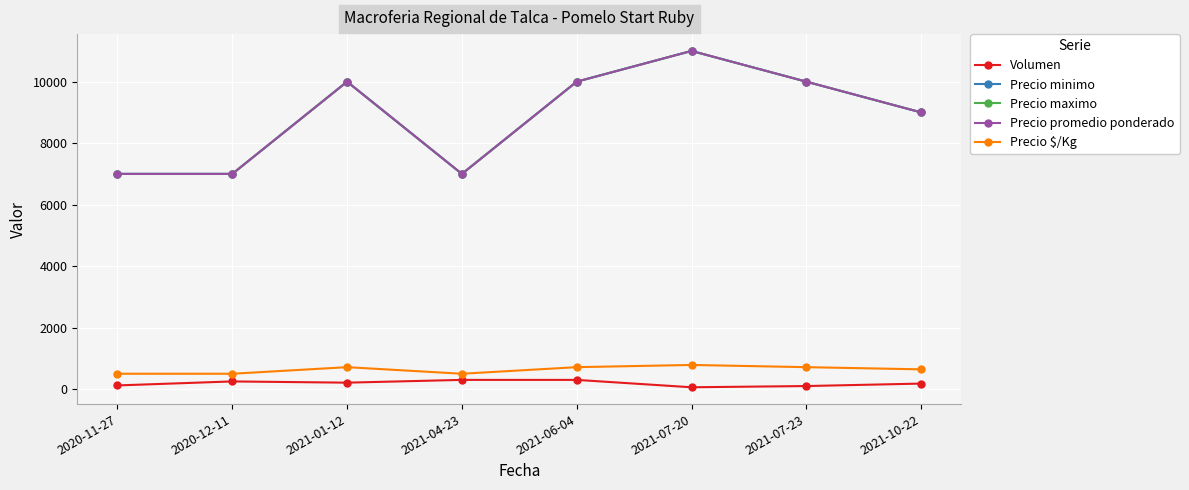

True or false: Precio promedio ponderado and Precio maximo cross at least once.

False